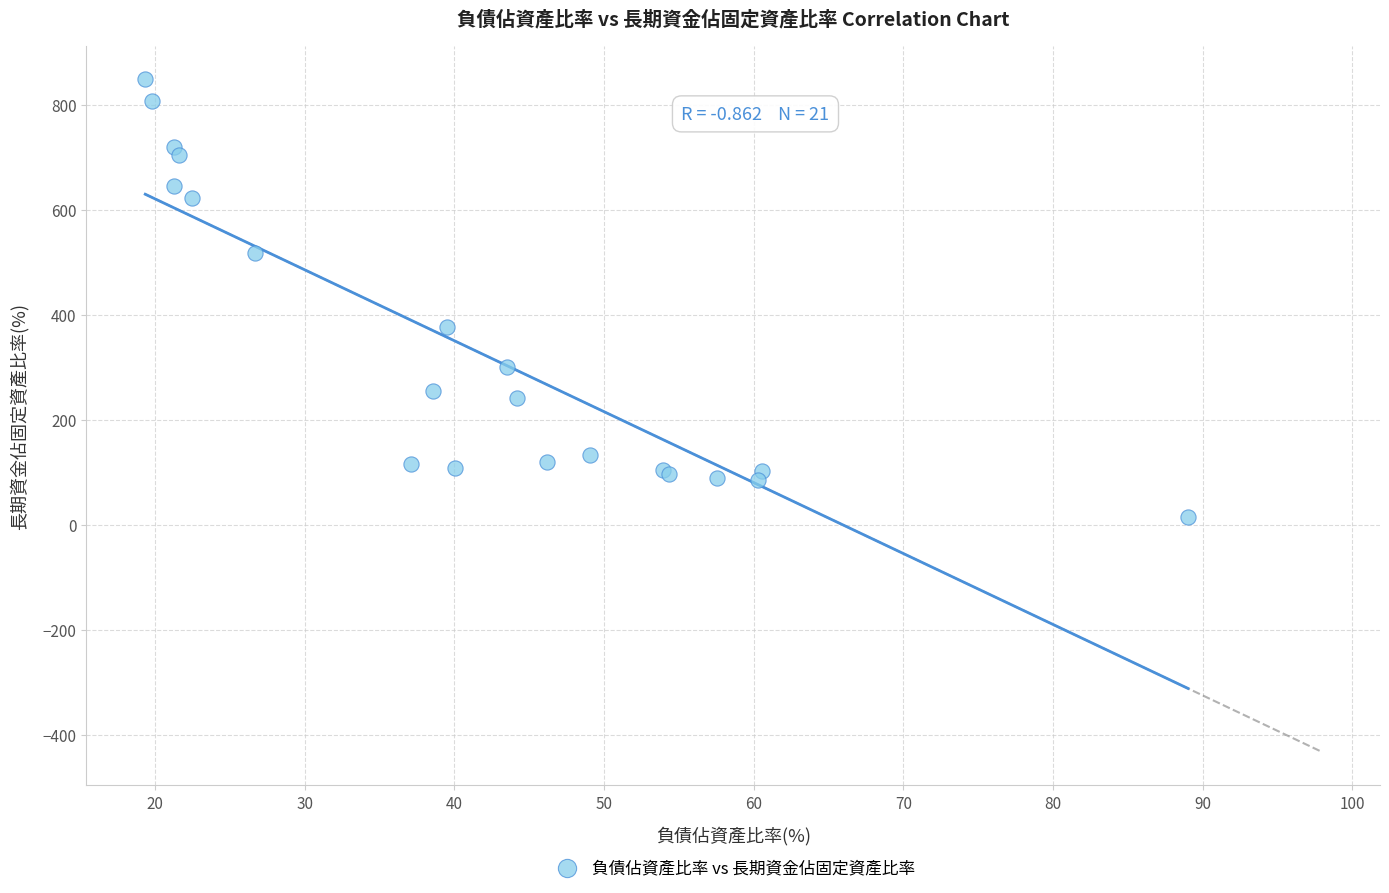

What Y value in the scatter plot is closest to 431?

377.0